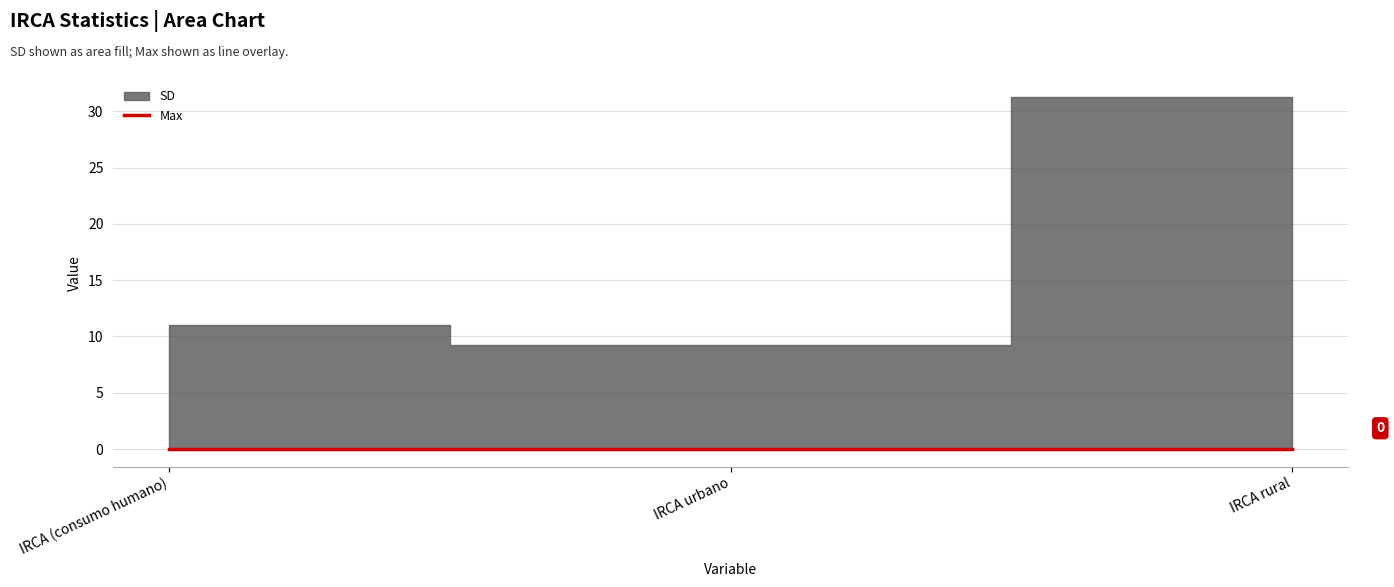

Which has a higher value, IRCA urbano or IRCA (consumo humano)?

IRCA (consumo humano)